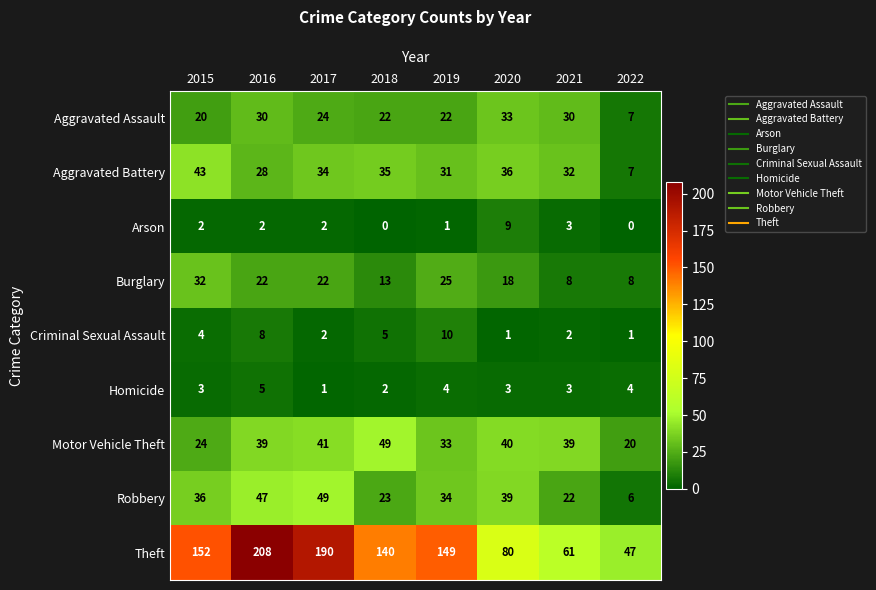

Which series has the largest total across all categories?

Theft